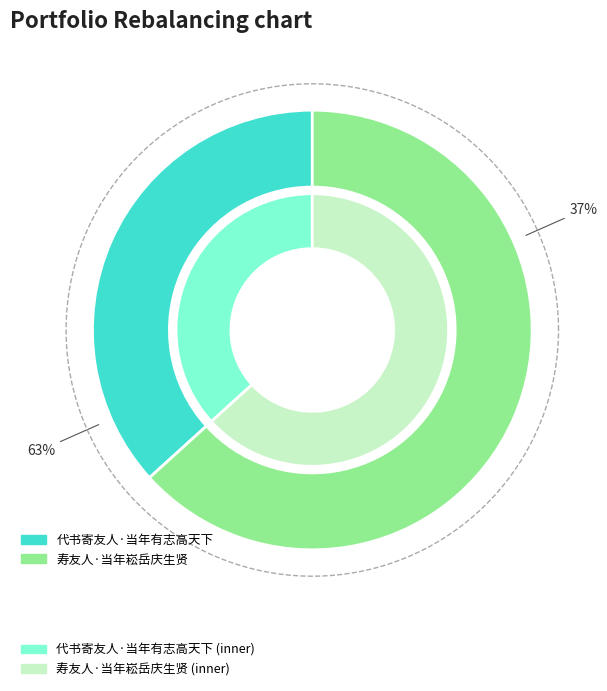

How many slices are in this pie chart?

2